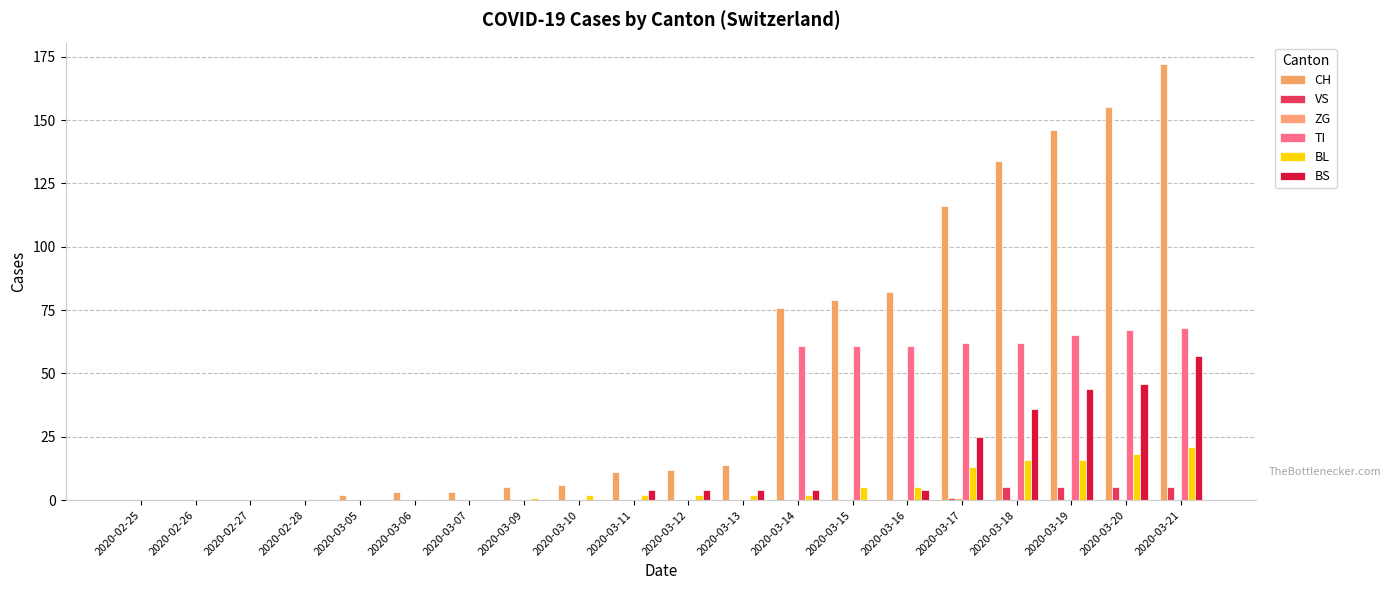

List the series in order of their peak value, lowest first.

ZG, VS, BL, BS, TI, CH